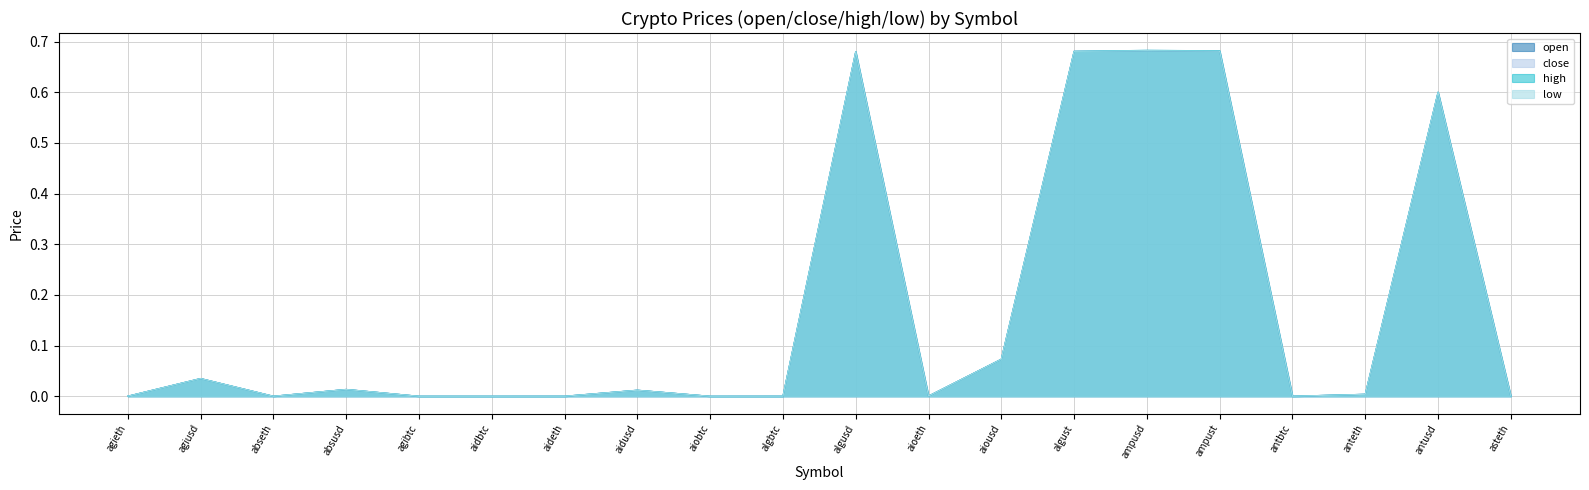

At aidbtc, list the series in order from smallest to largest.

open, close, high, low